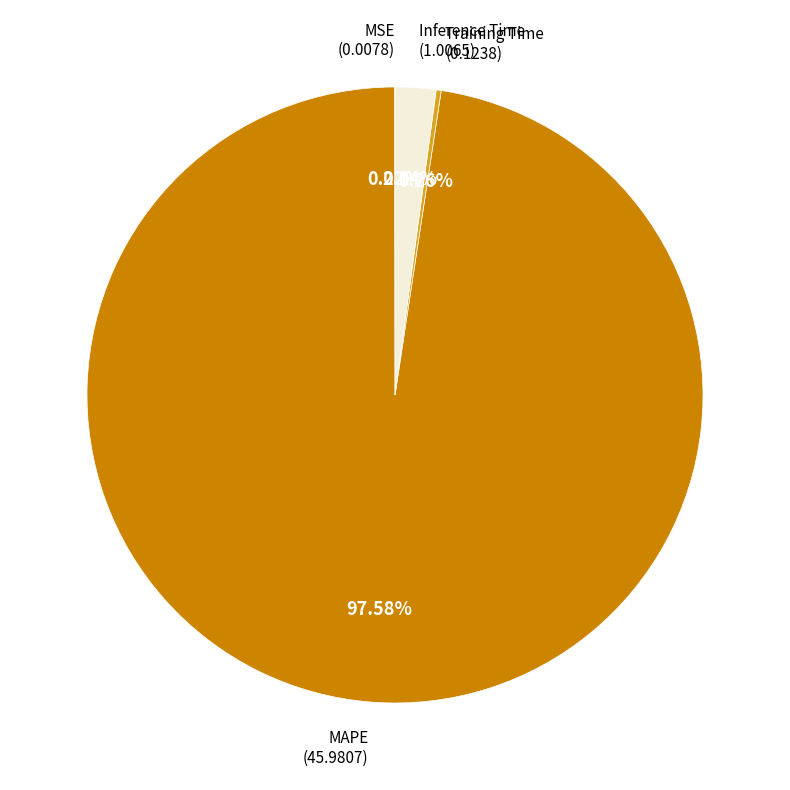

Which category has the biggest portion of the pie?

MAPE